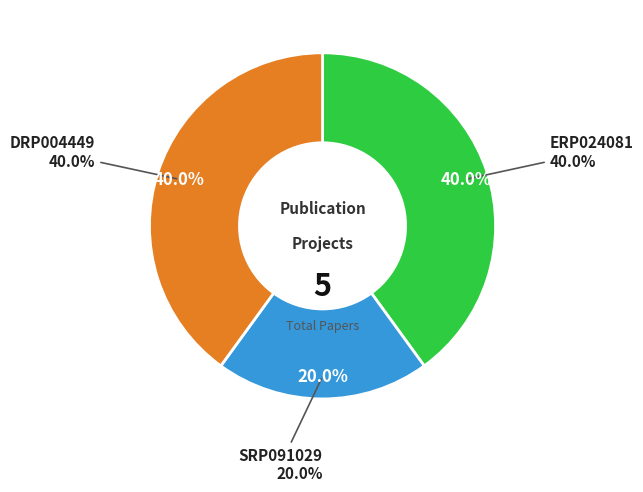

What percentage is NOT represented by DRP004449?

60.0%